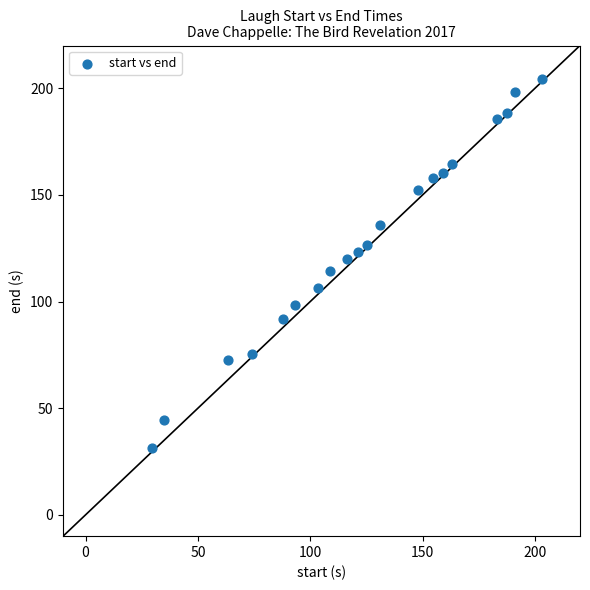

What is the range of X values (max minus min)?

173.8